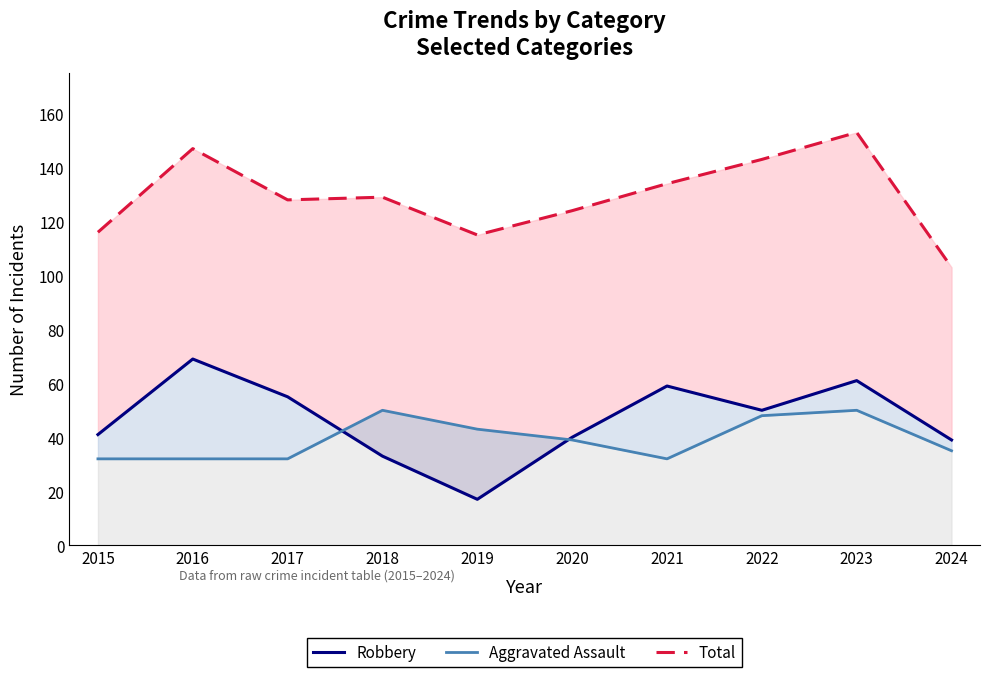

At which label is Aggravated Assault closest to 41?

2019